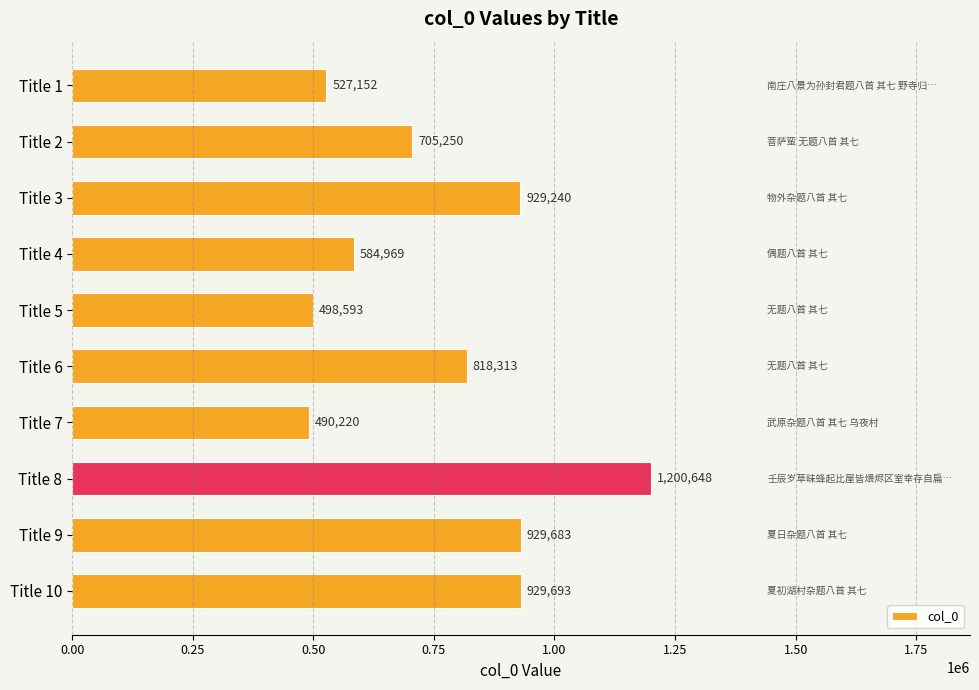

How many bars are there in total?

10